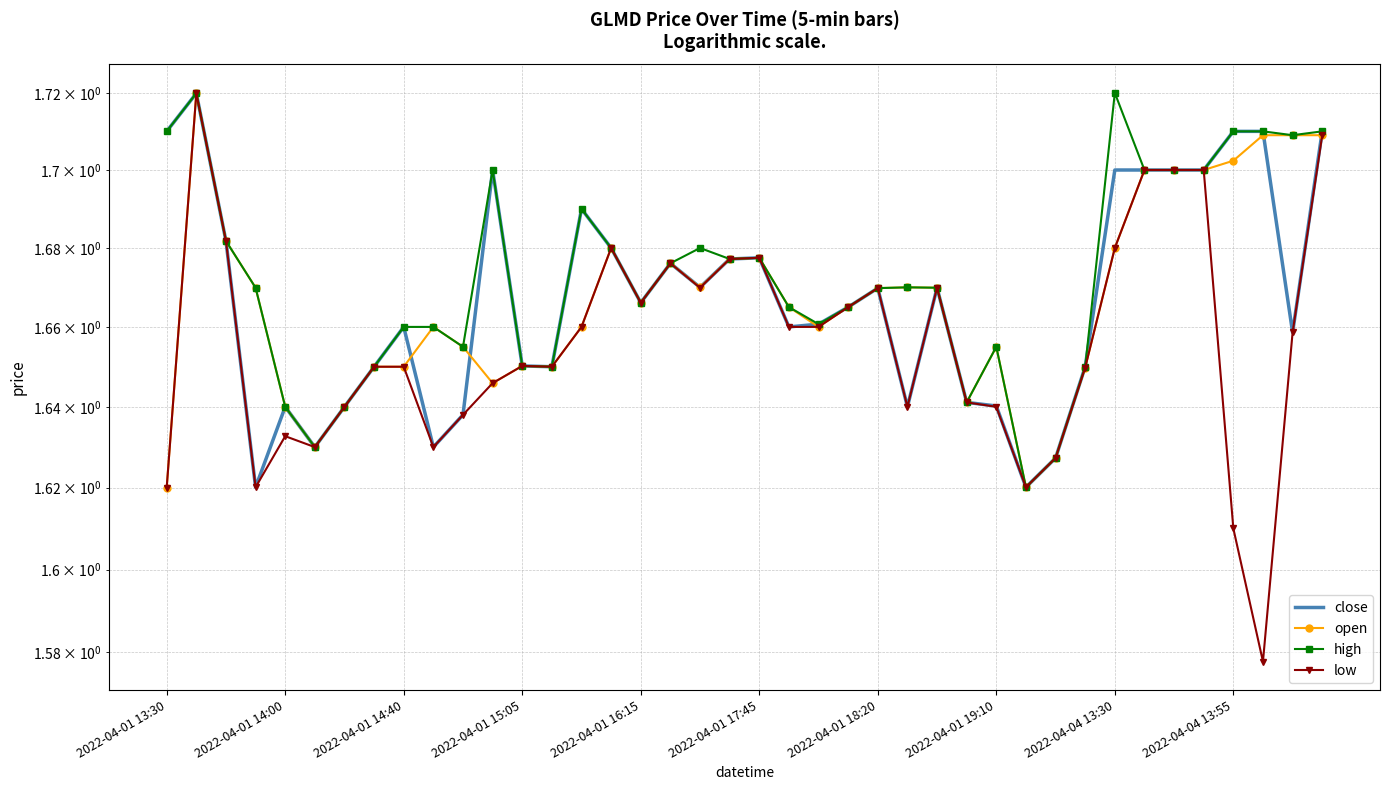

What is the lowest value of the open series?

1.6